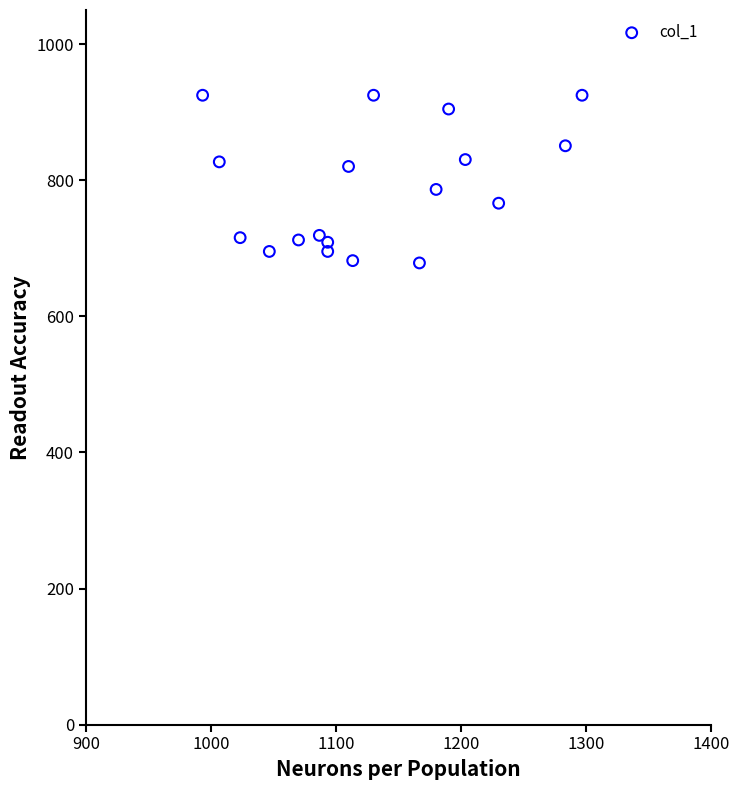

What is the range of Y values (max minus min)?

246.4